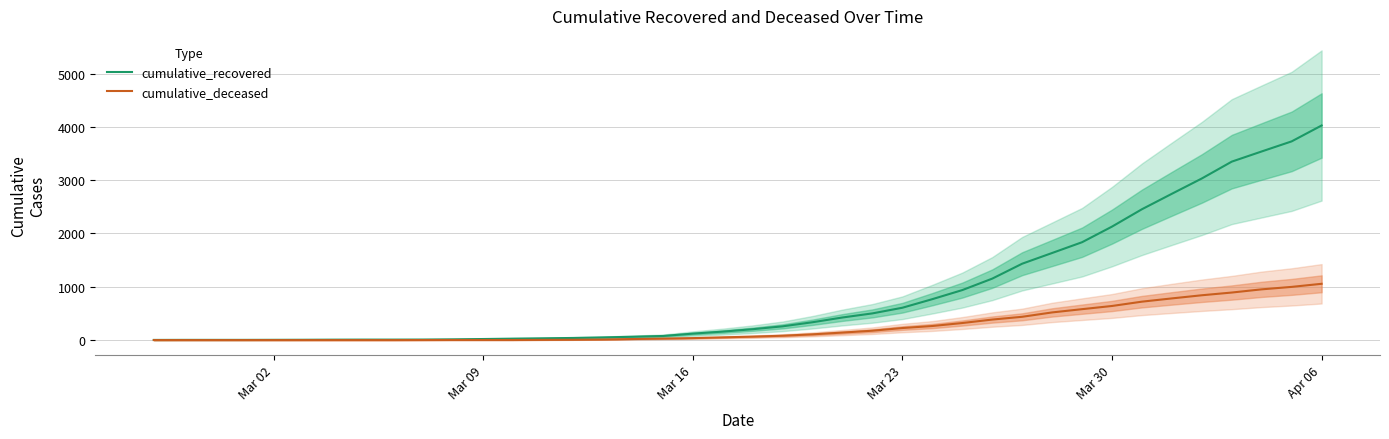

Where is cumulative_recovered nearest to the value 2014?

Mar 30